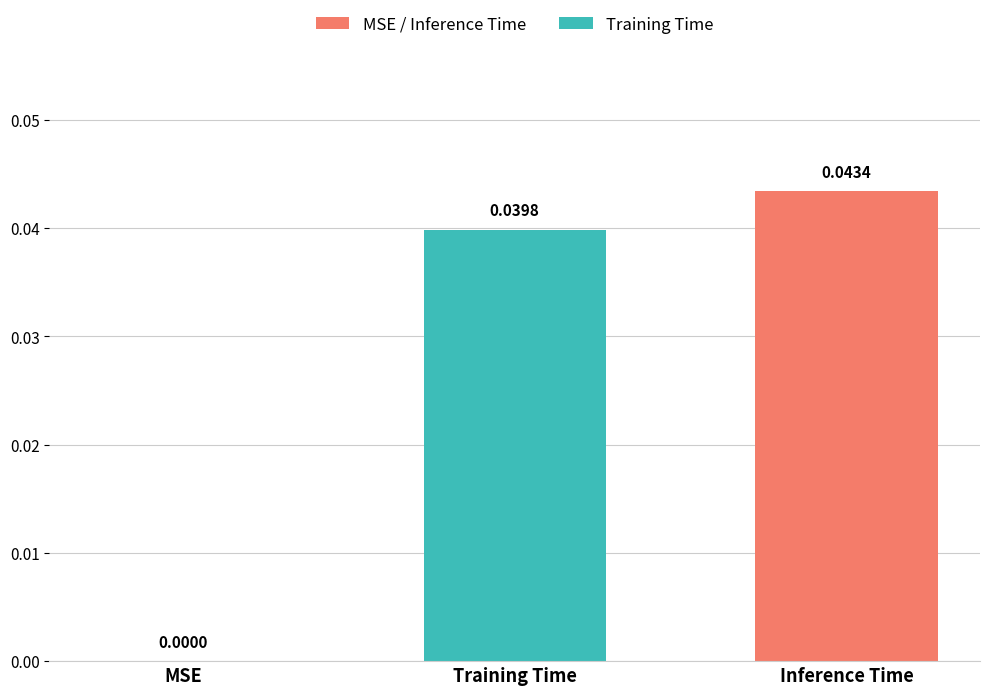

Which has a higher value, Training Time or Inference Time?

Inference Time